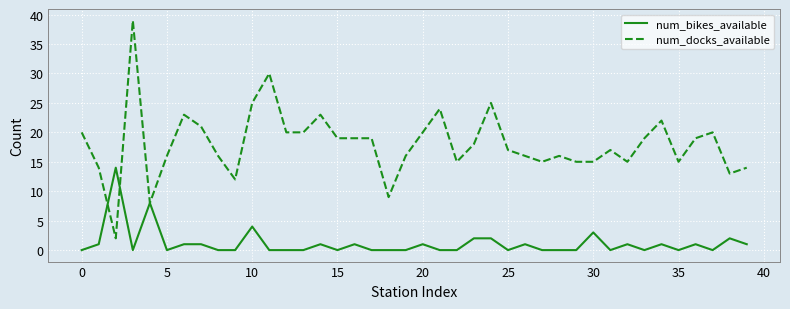

Which series has the largest total across all categories?

num_docks_available